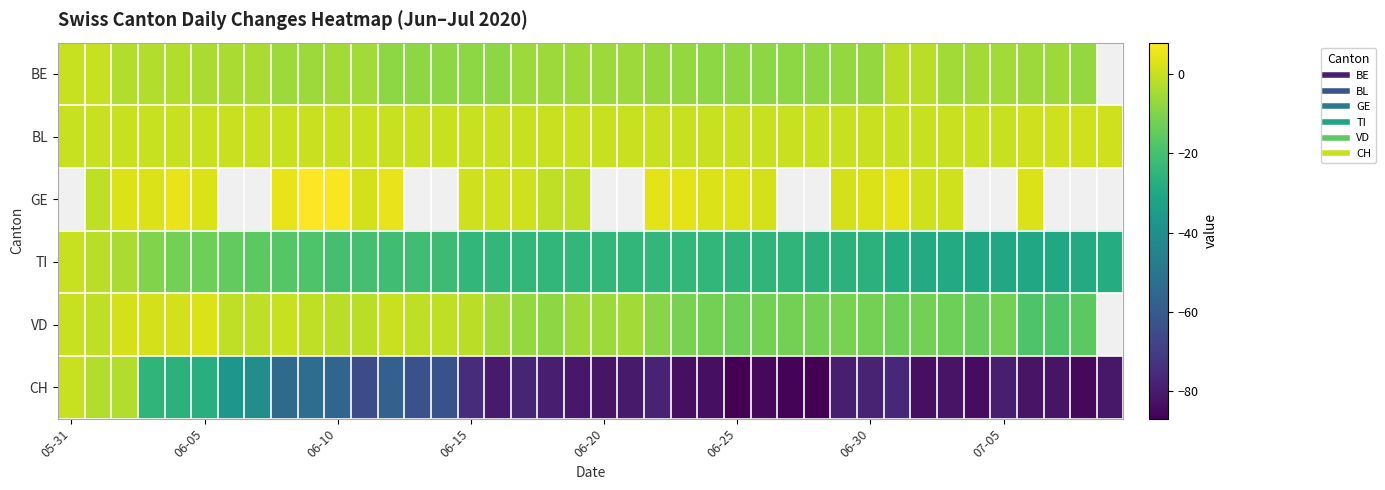

Between 29 and 39, which is larger?

39